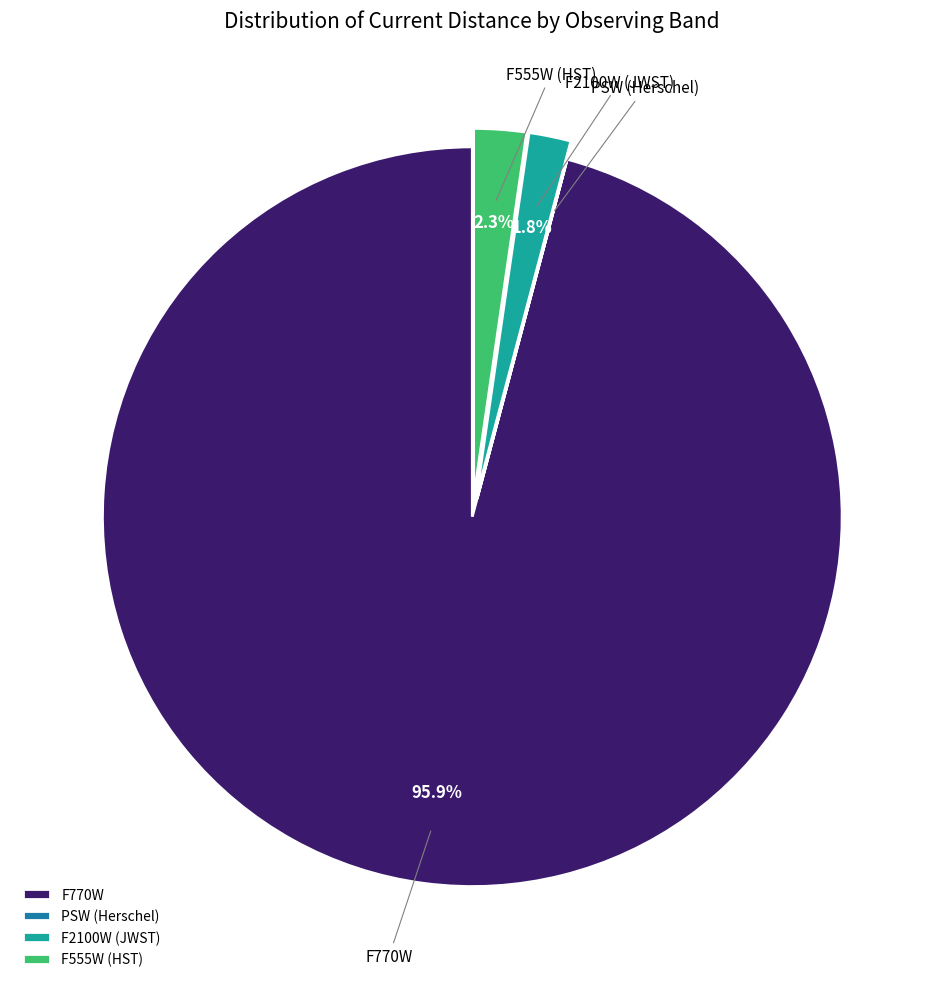

To the nearest percent, what is the average slice percentage?

25%